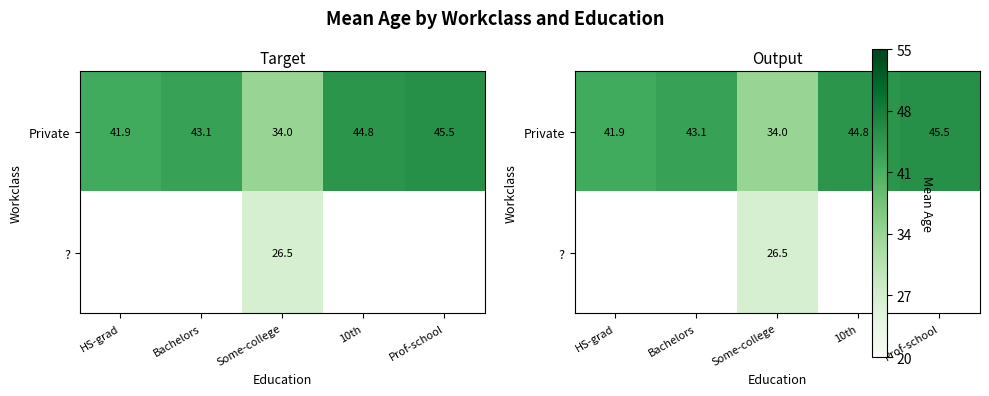

Which series has the largest total across all categories?

Private